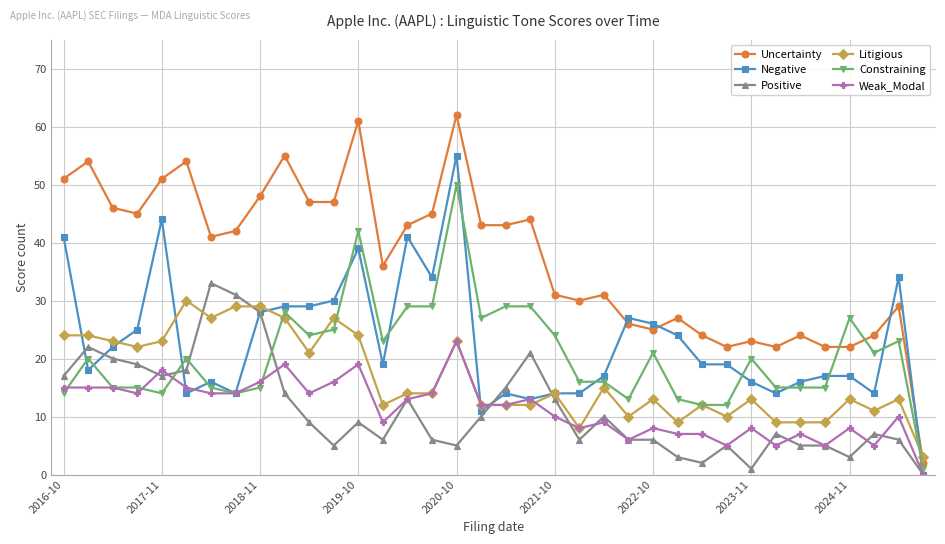

True or false: Weak_Modal has more than 2 interior local peaks.

True